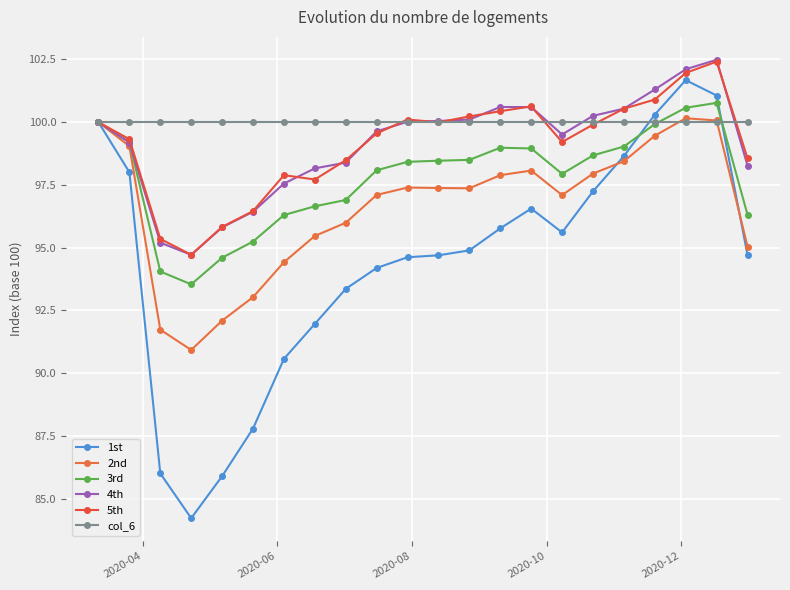

Does the chart have visible grid lines?

Yes